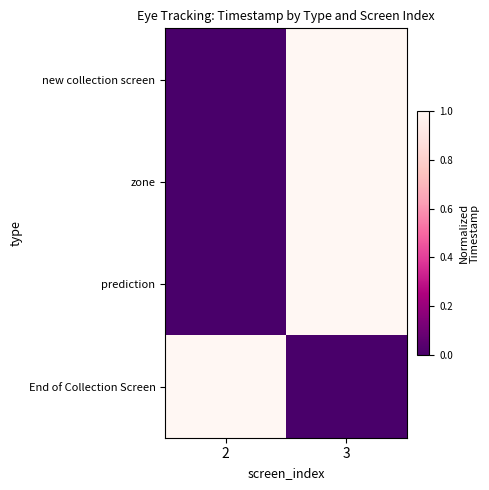

Reading left to right, list all the values displayed in this chart.

new collection screen: 2=0	3=1
zone: 2=0	3=1
prediction: 2=0	3=1
End of Collection Screen: 2=1	3=0